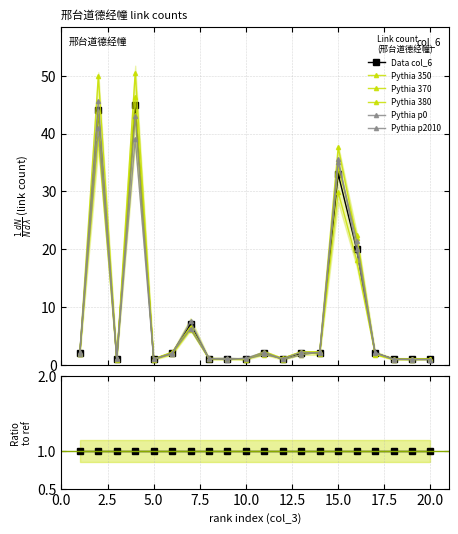

Reading left to right, extract all data points from this chart.

1=2	2=44	3=1	4=45	5=1	6=2	7=7	8=1	9=1	10=1	11=2	12=1	13=2	14=2	15=33	16=20	17=2	18=1	19=1	20=1